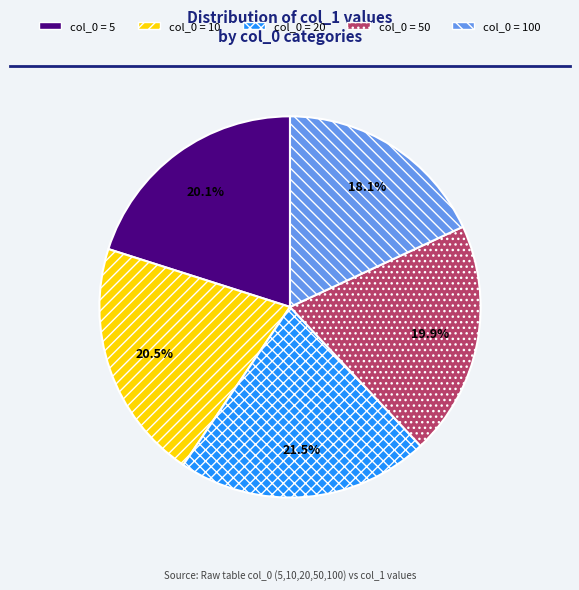

Is there a majority slice in this chart?

No